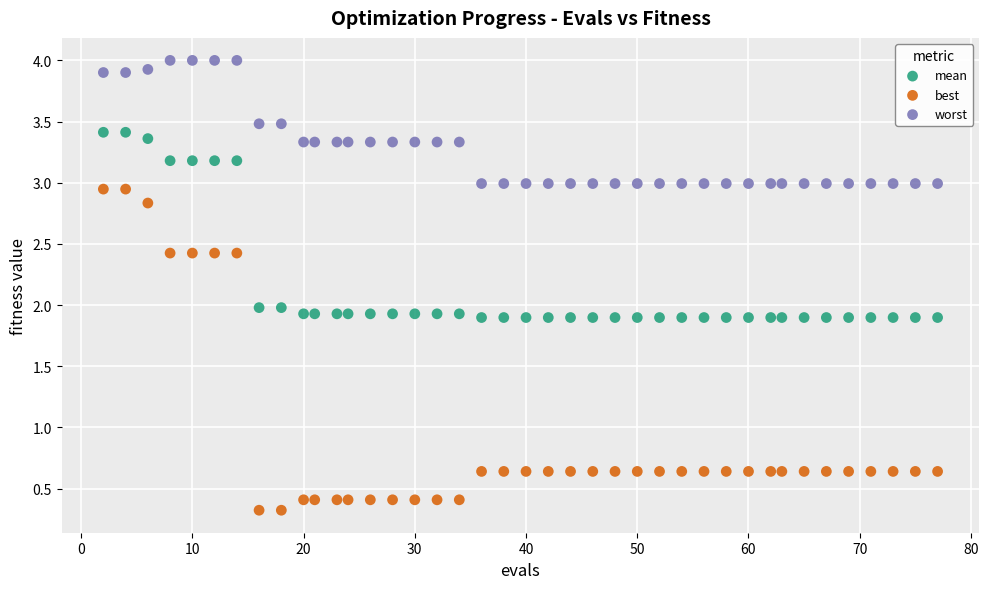

What are all the series names shown in the legend?

mean, best, worst